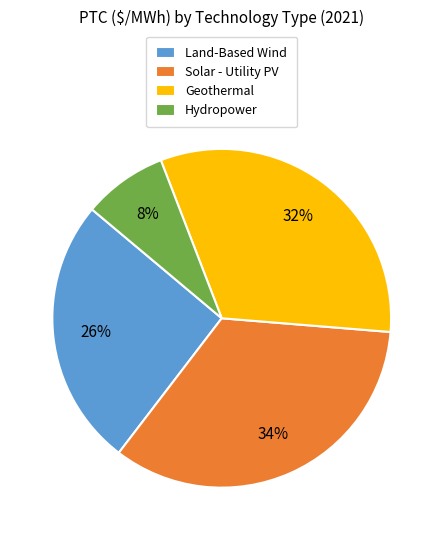

Is it true that Land-Based Wind is 26% of the pie?

True